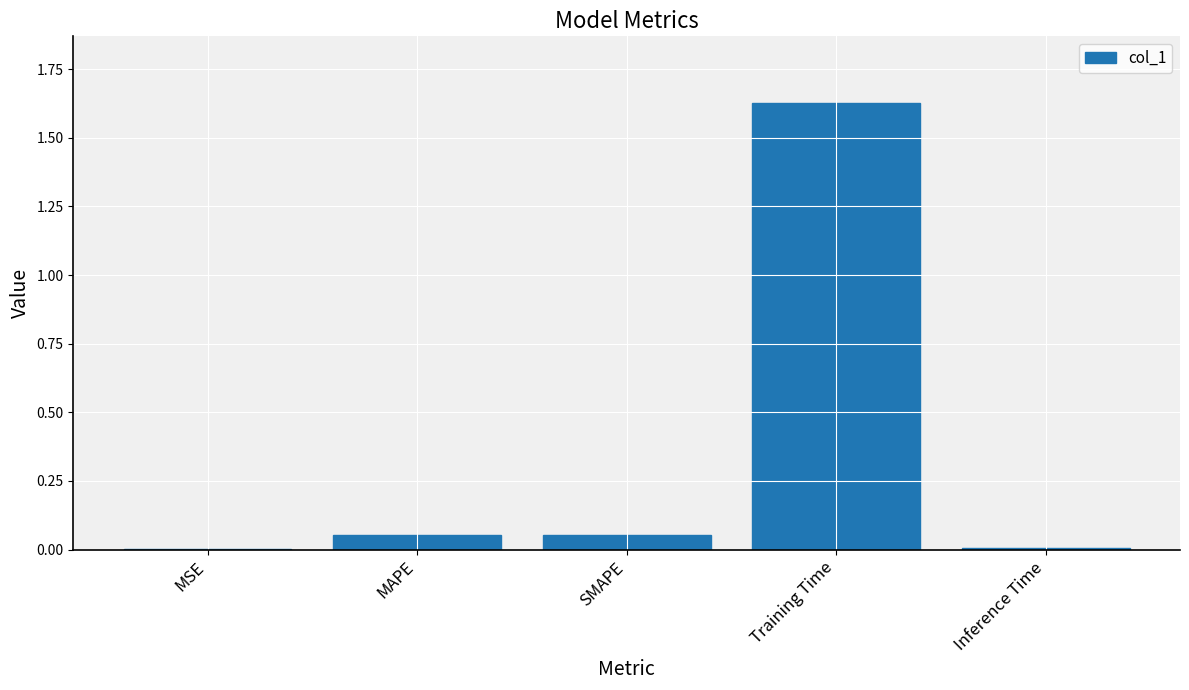

Is it true that the value at Training Time is 2.8?

False